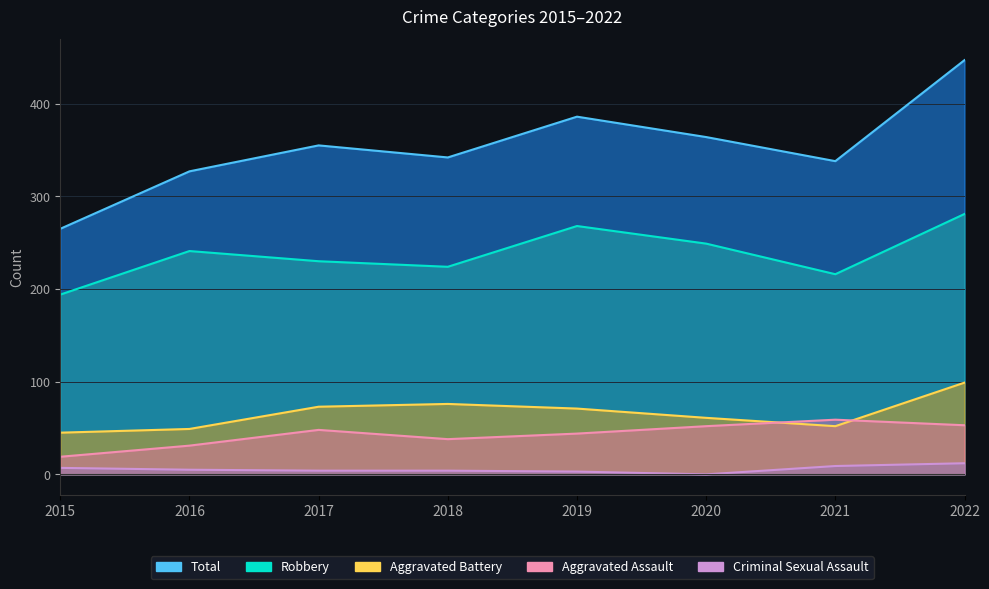

Reading left to right, what are all the values shown in this chart?

Total: 265	327	355	342	386	364	338	447
Robbery: 194	241	230	224	268	249	216	281
Aggravated Battery: 45	49	73	76	71	61	52	99
Aggravated Assault: 19	31	48	38	44	52	59	53
Criminal Sexual Assault: 7	5	4	4	3	0	9	12